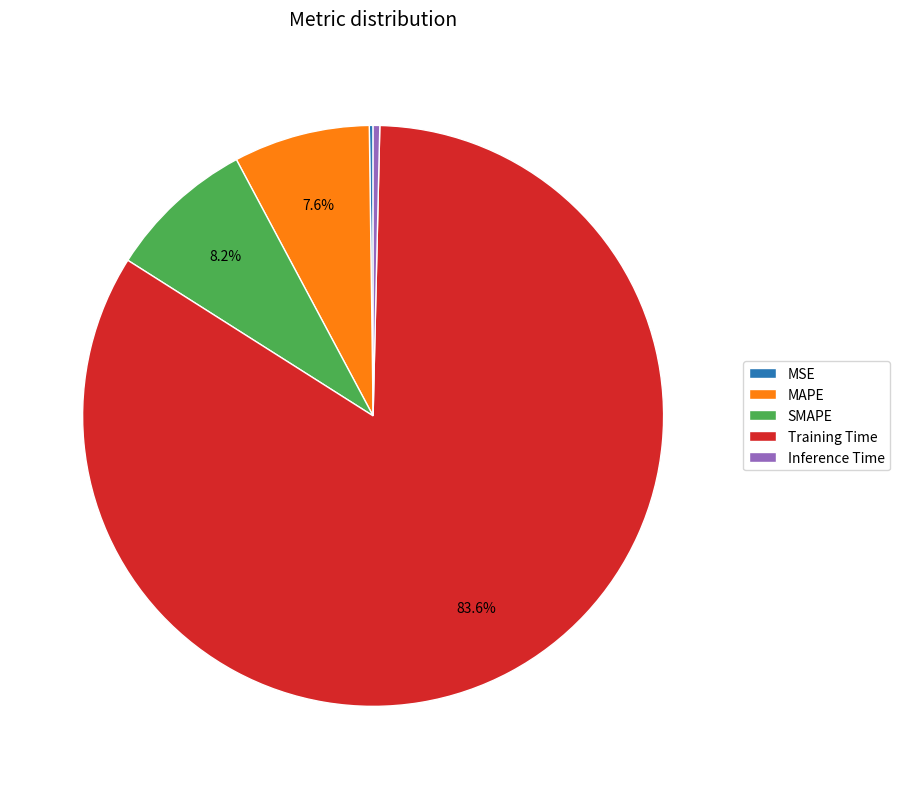

Which category accounts for the majority?

Training Time